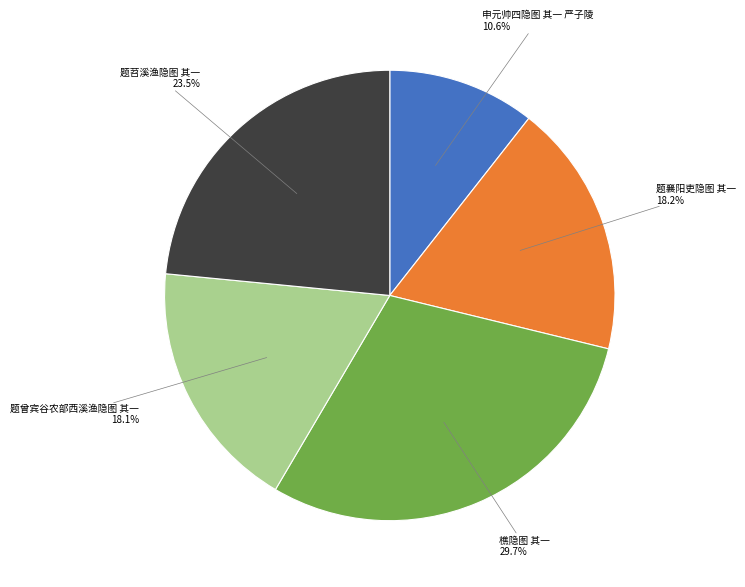

To the nearest percent, what is the difference between the largest and smallest slice percentages?

19%